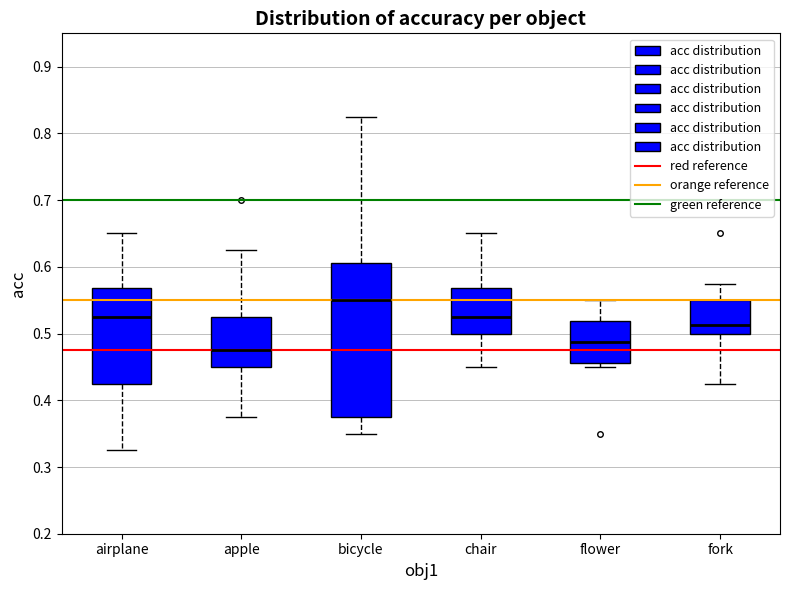

Which box has the highest median line?

bicycle